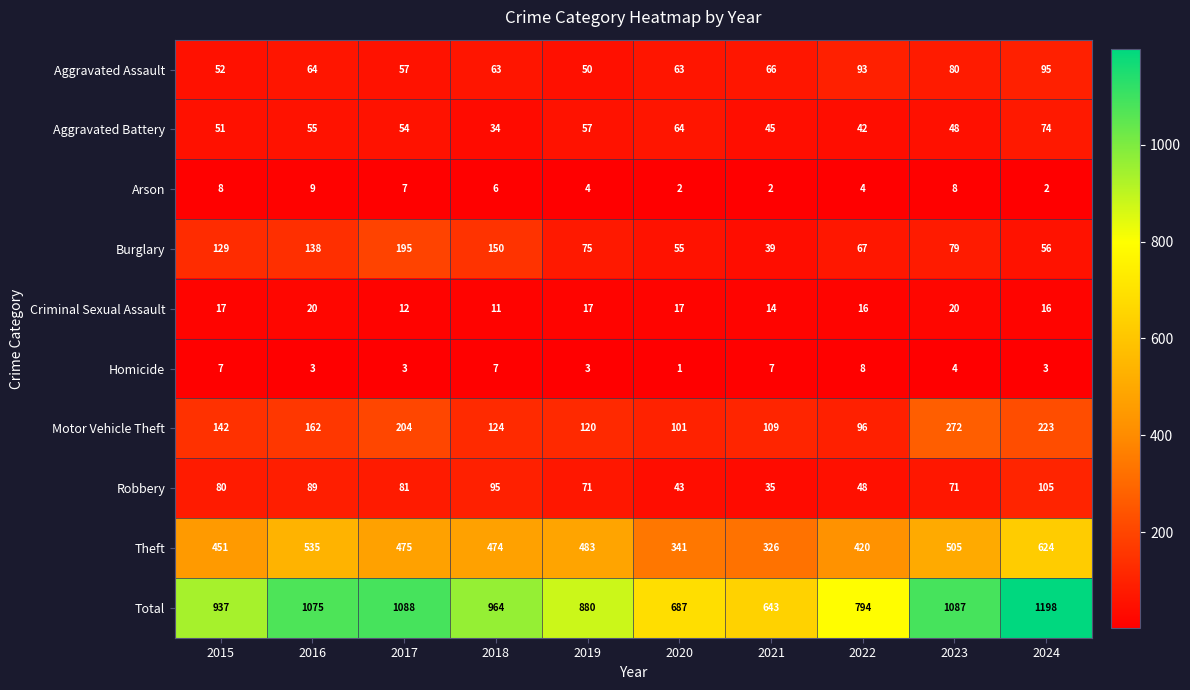

What is the difference between the Homicide values at 2015 and 2023?

3